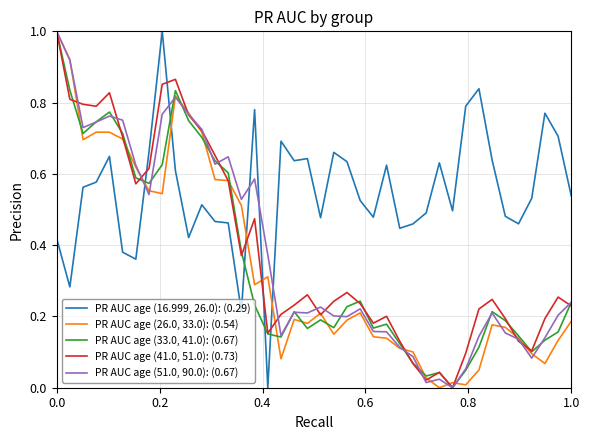

What is the sum of all PR AUC age (26.0, 33.0): (0.54) values?

13.8